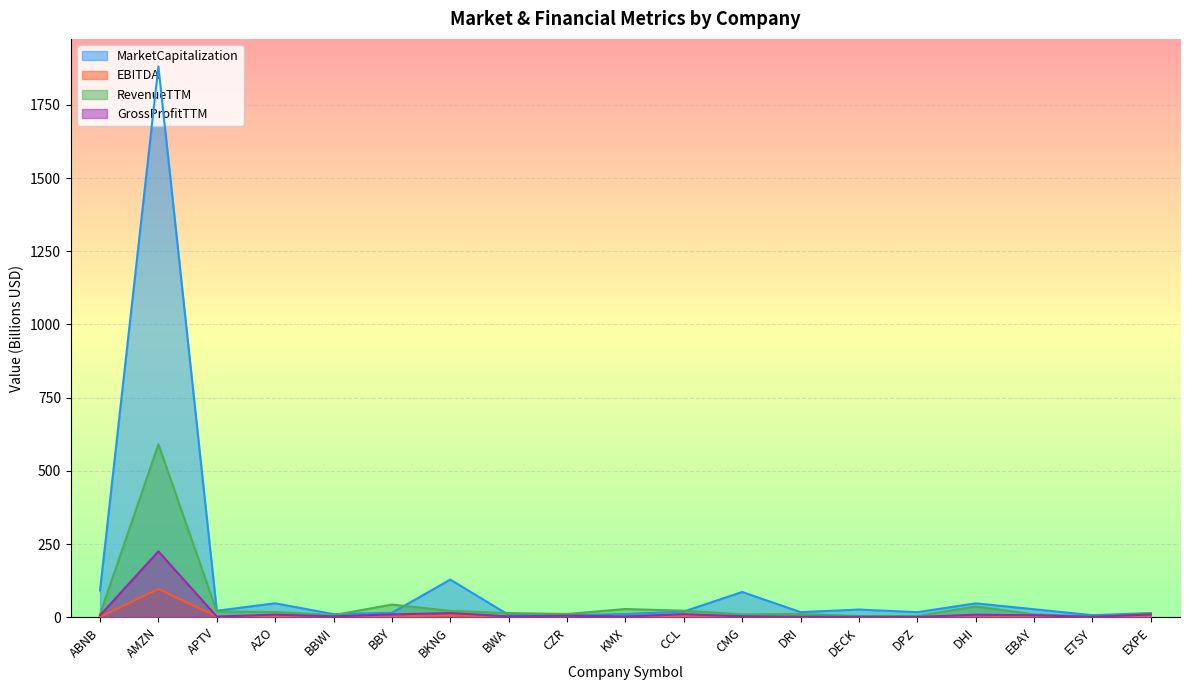

What is the minimum value for RevenueTTM?

2.8